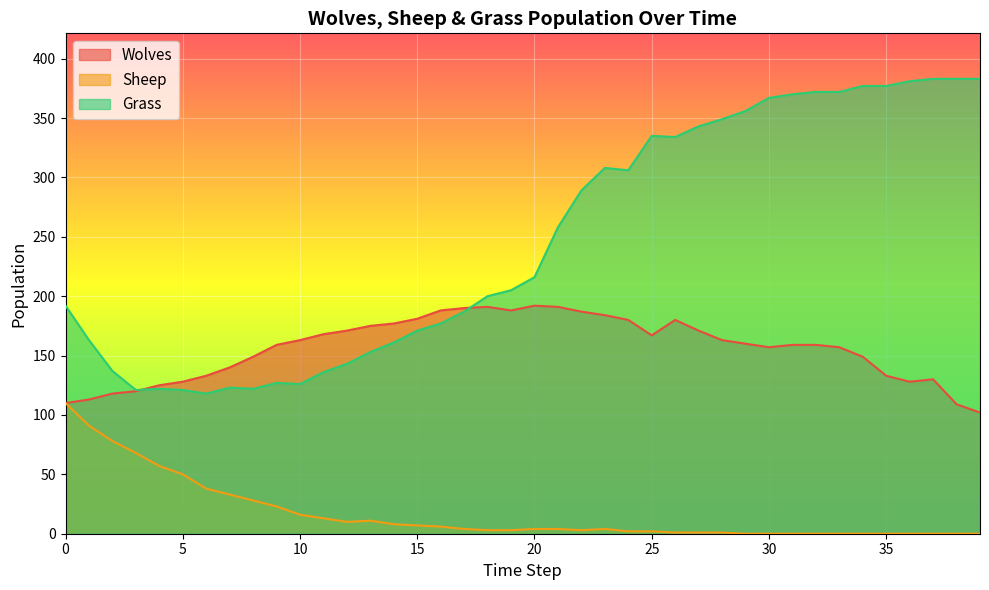

In Grass, how many points are lower than both neighbors (excluding endpoints)?

6